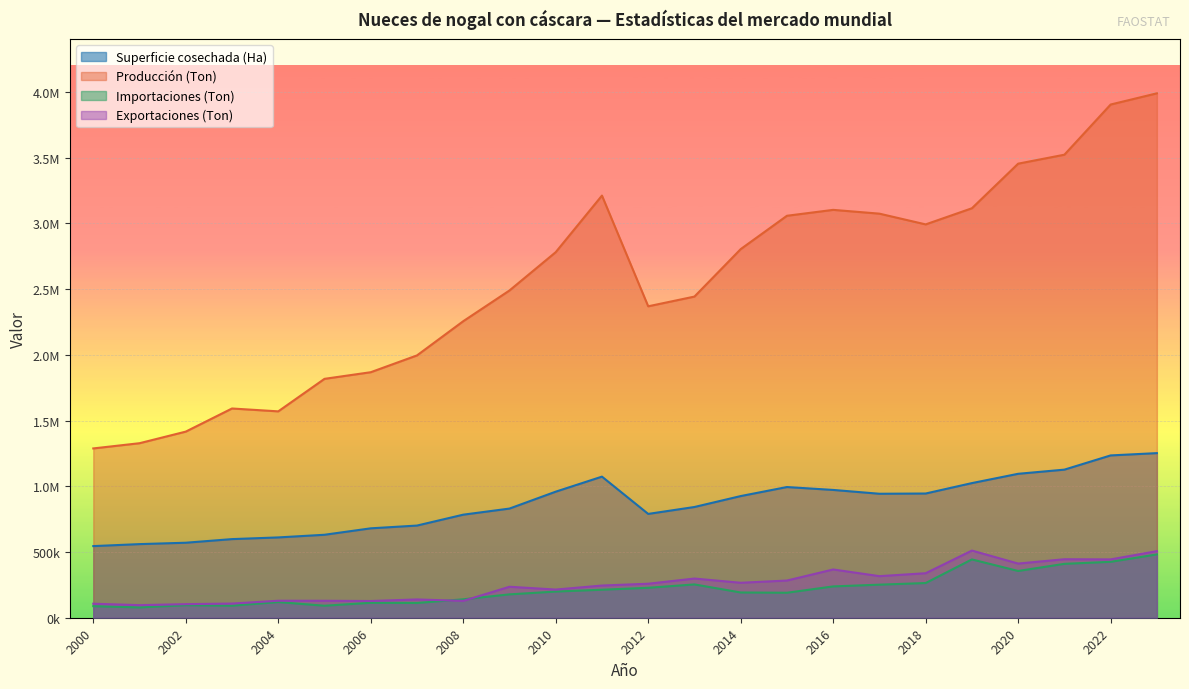

What is the difference between the maximum and minimum values in the Importaciones (Ton) series?

402923.4